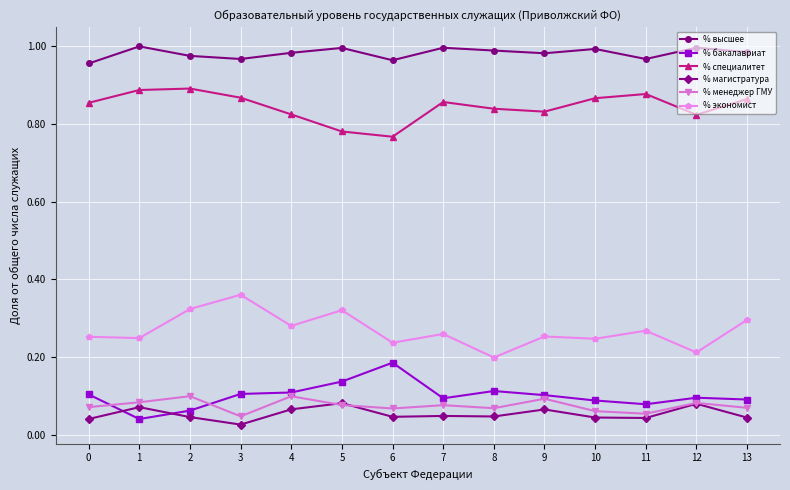

True or false: % бакалавриат has a value of 0.1 at 3.

True